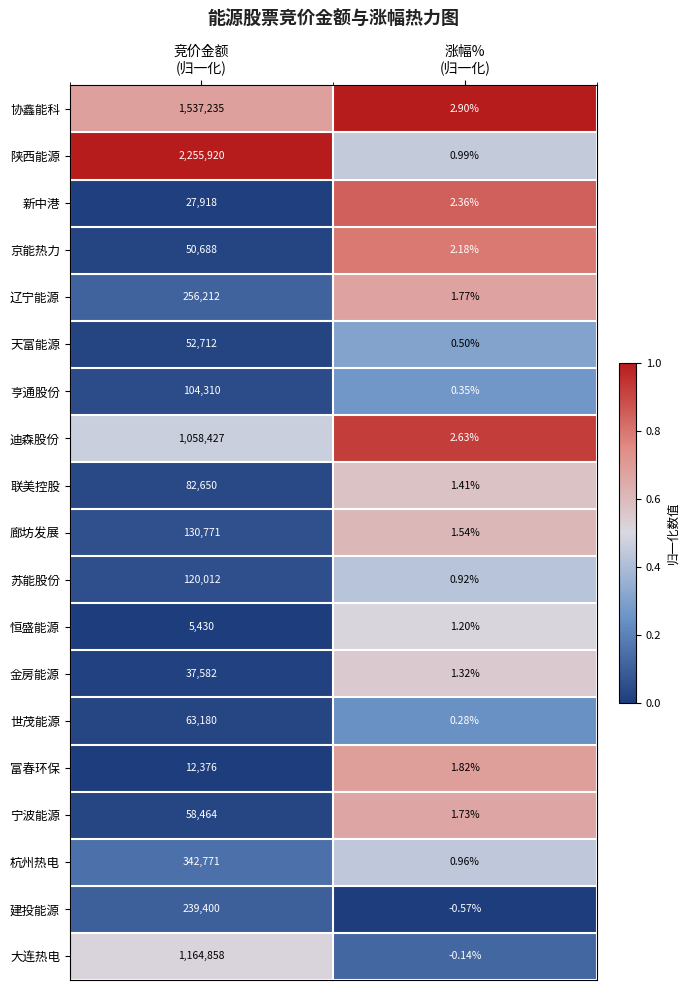

Rank the series by their maximum value, from lowest to highest.

恒盛能源, 富春环保, 新中港, 金房能源, 京能热力, 天富能源, 宁波能源, 世茂能源, 联美控股, 亨通股份, 苏能股份, 廊坊发展, 建投能源, 辽宁能源, 杭州热电, 迪森股份, 大连热电, 协鑫能科, 陕西能源